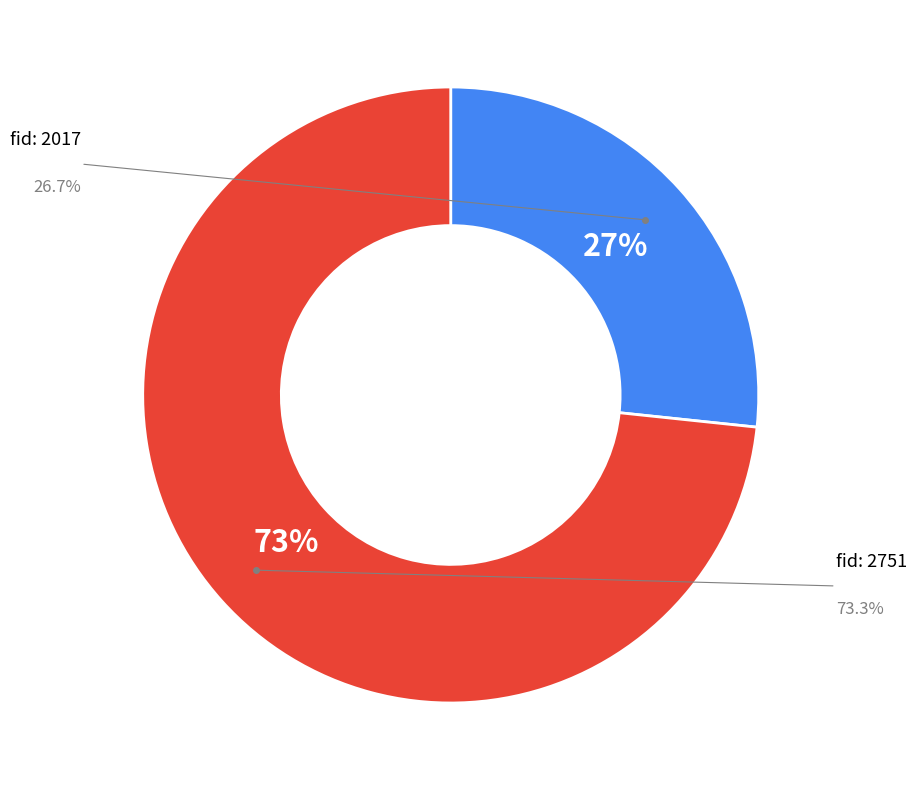

Is there a majority slice in this chart?

Yes